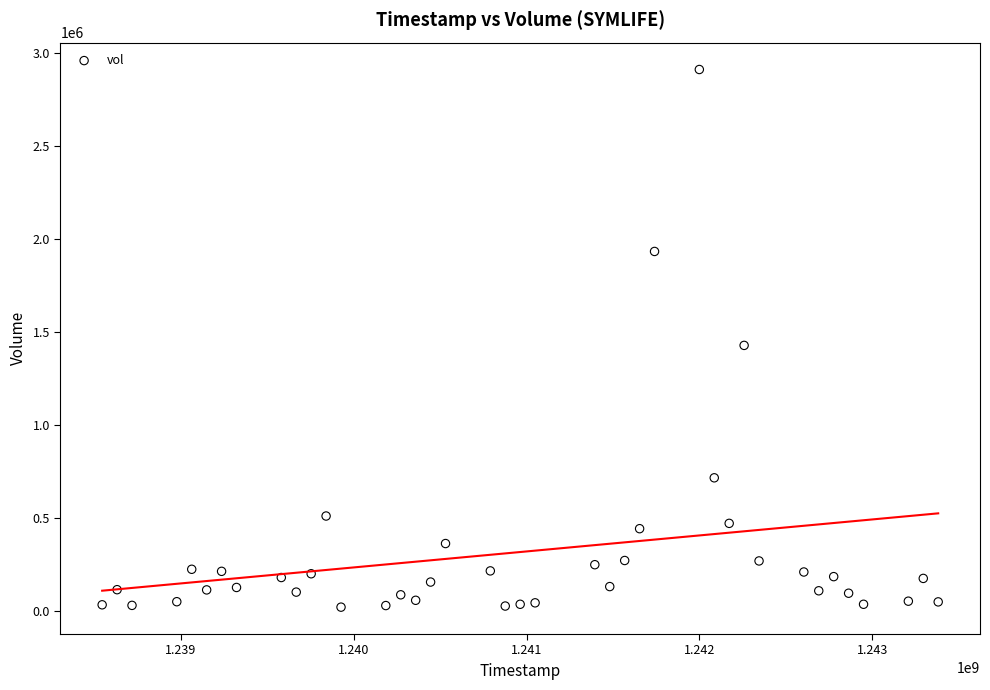

What Y value in the scatter plot is closest to 1466643?

1428637